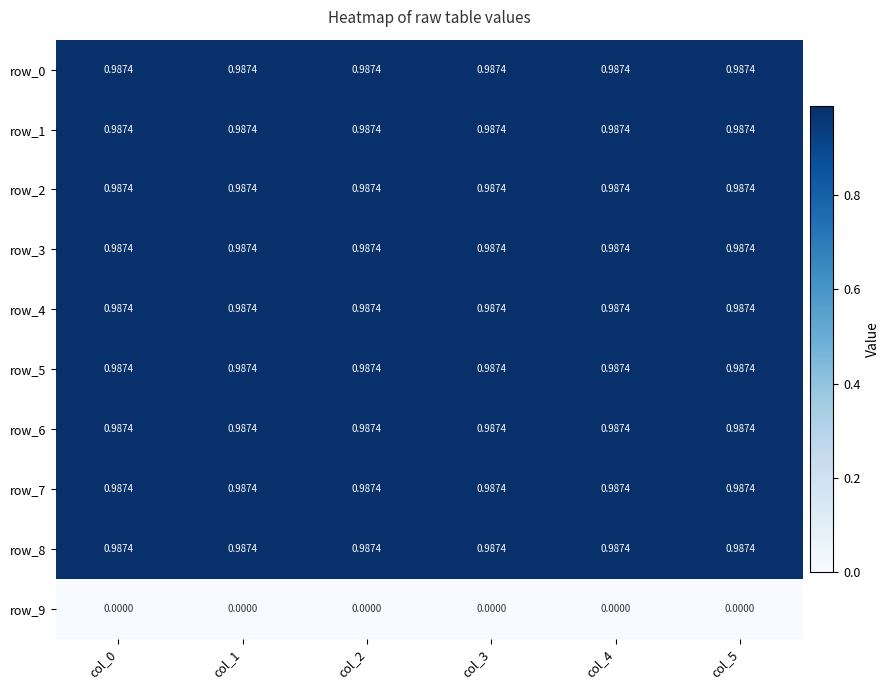

What is the average value of the row_6 series?

1.0